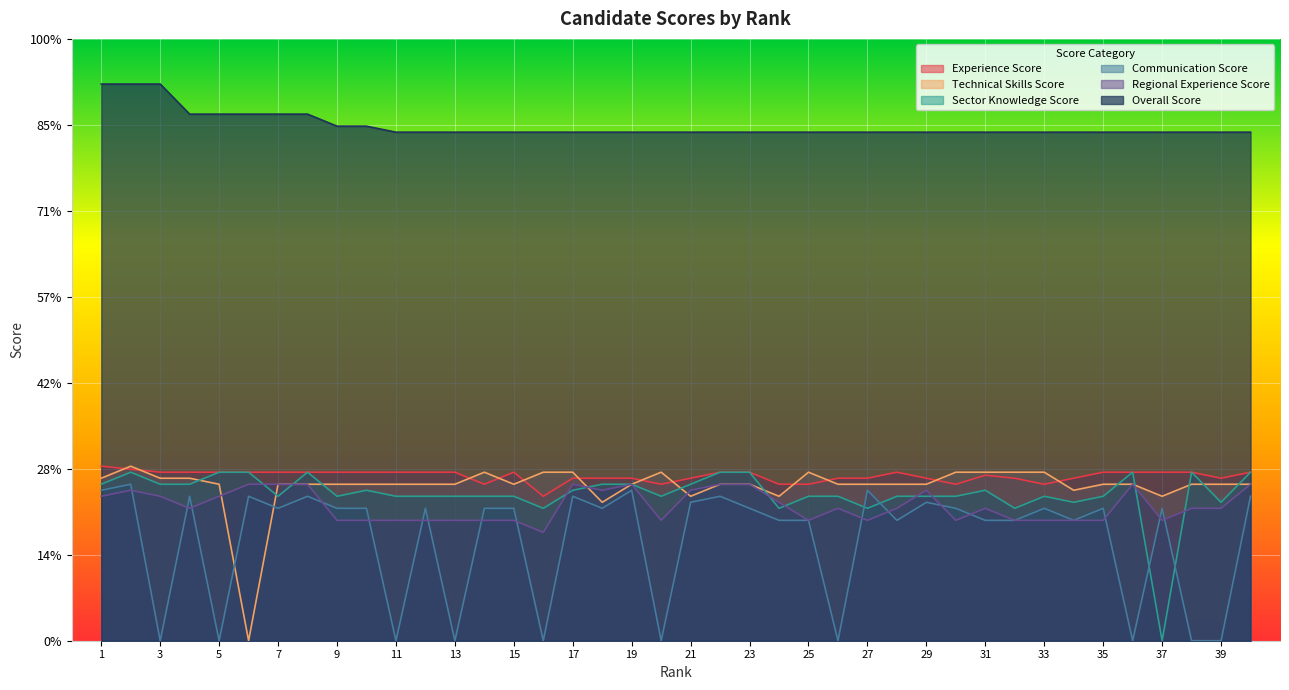

What is the total value across all series at 20?

63.9